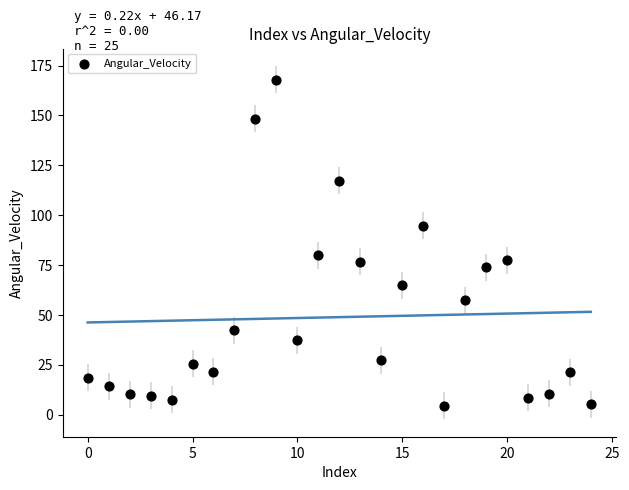

What Y value in the scatter plot is closest to 86?

79.9